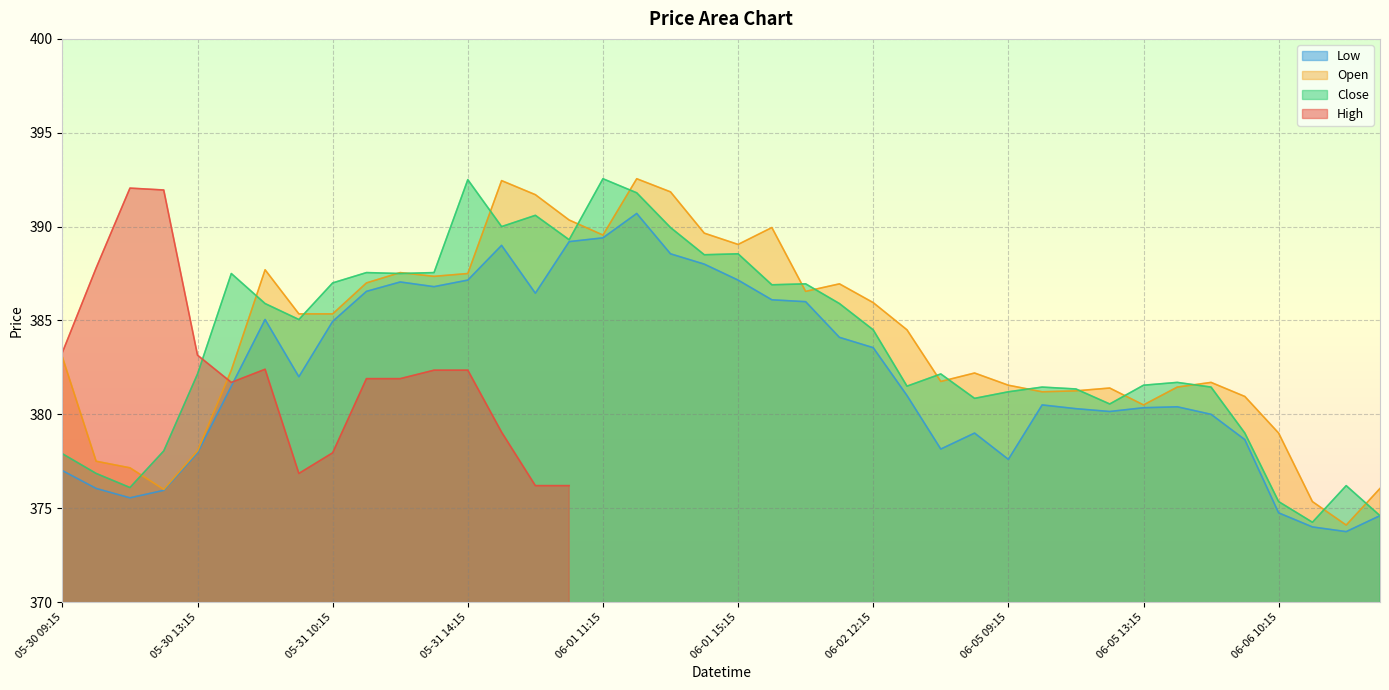

The Low series shows 378.1 at 06-02 14:15. True or false?

True